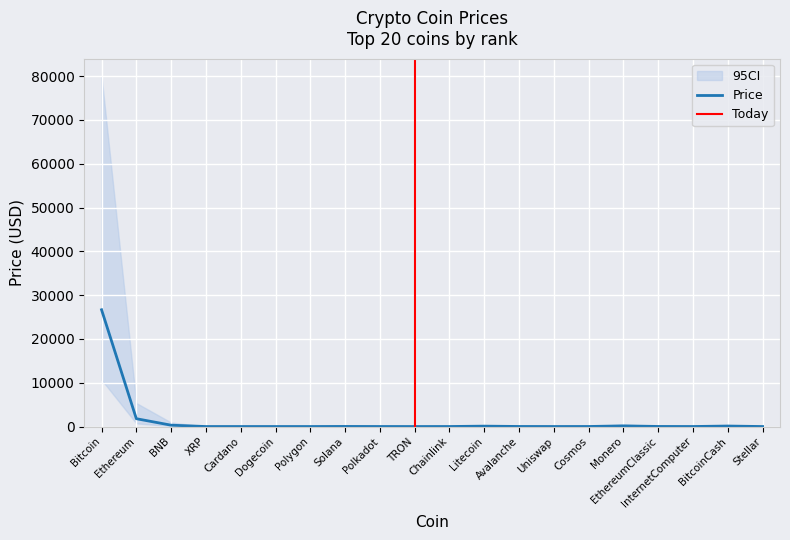

What is the approximate value at Polygon?

0.9